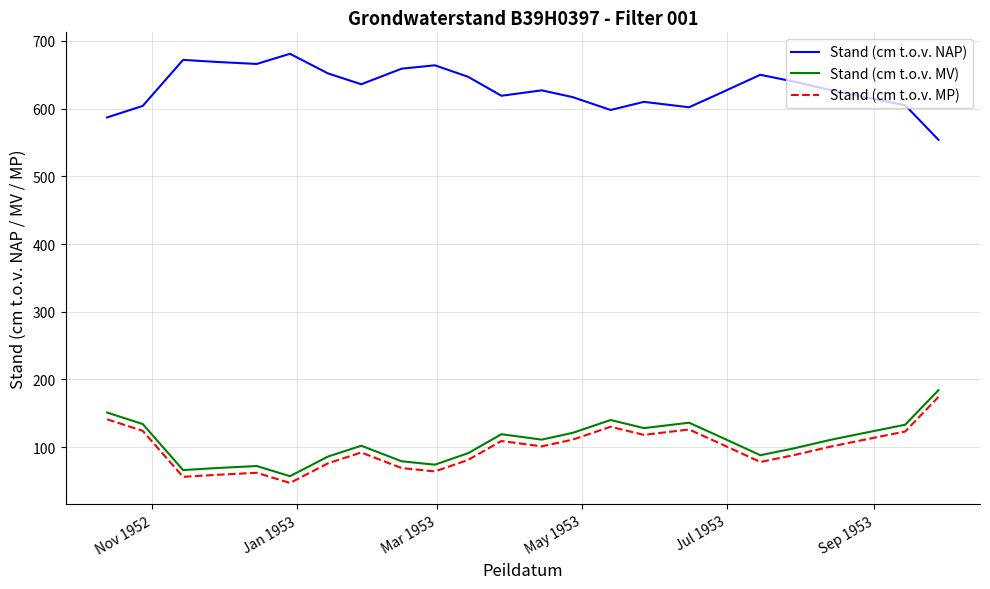

What is the lowest value of the Stand (cm t.o.v. MP) series?

47